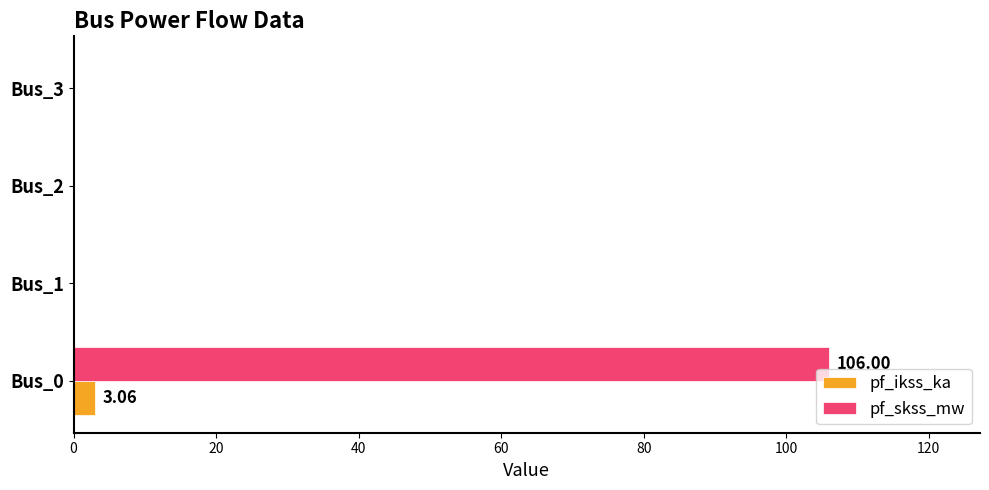

At which category is the sum across all series the highest?

Bus_0